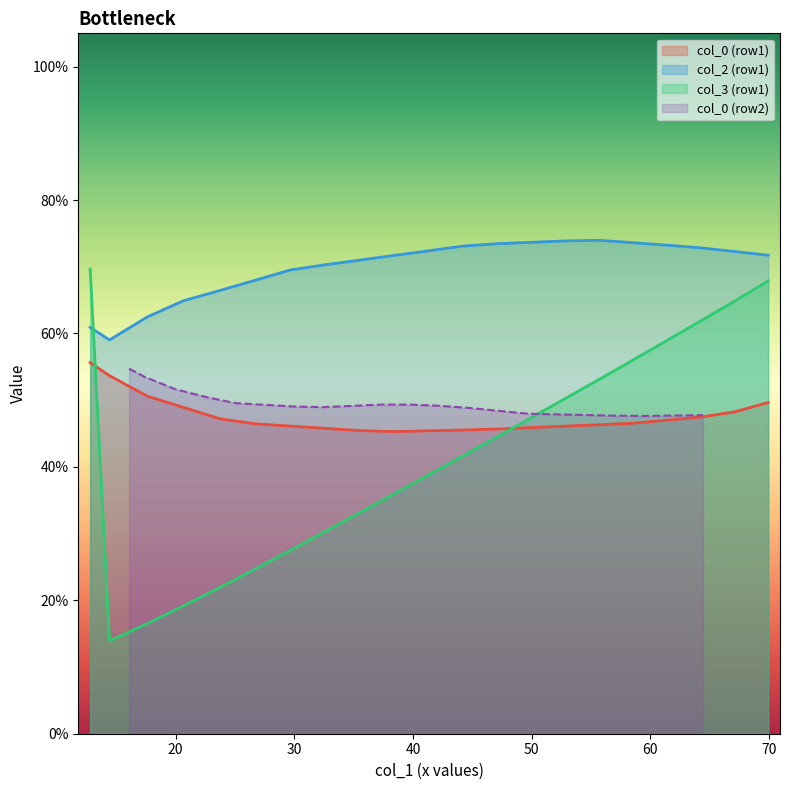

Which series ends up on top after the final intersection of col_3 (row1) and col_2 (row1)?

col_2 (row1)